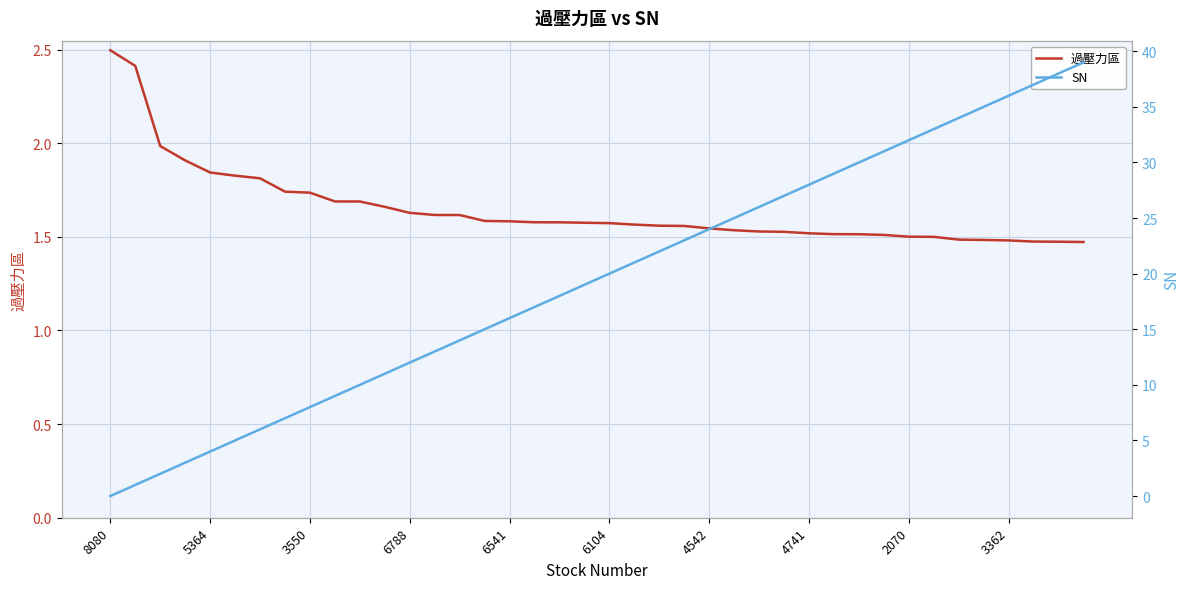

Rank the series at 34 from lowest to highest value.

過壓力區, SN